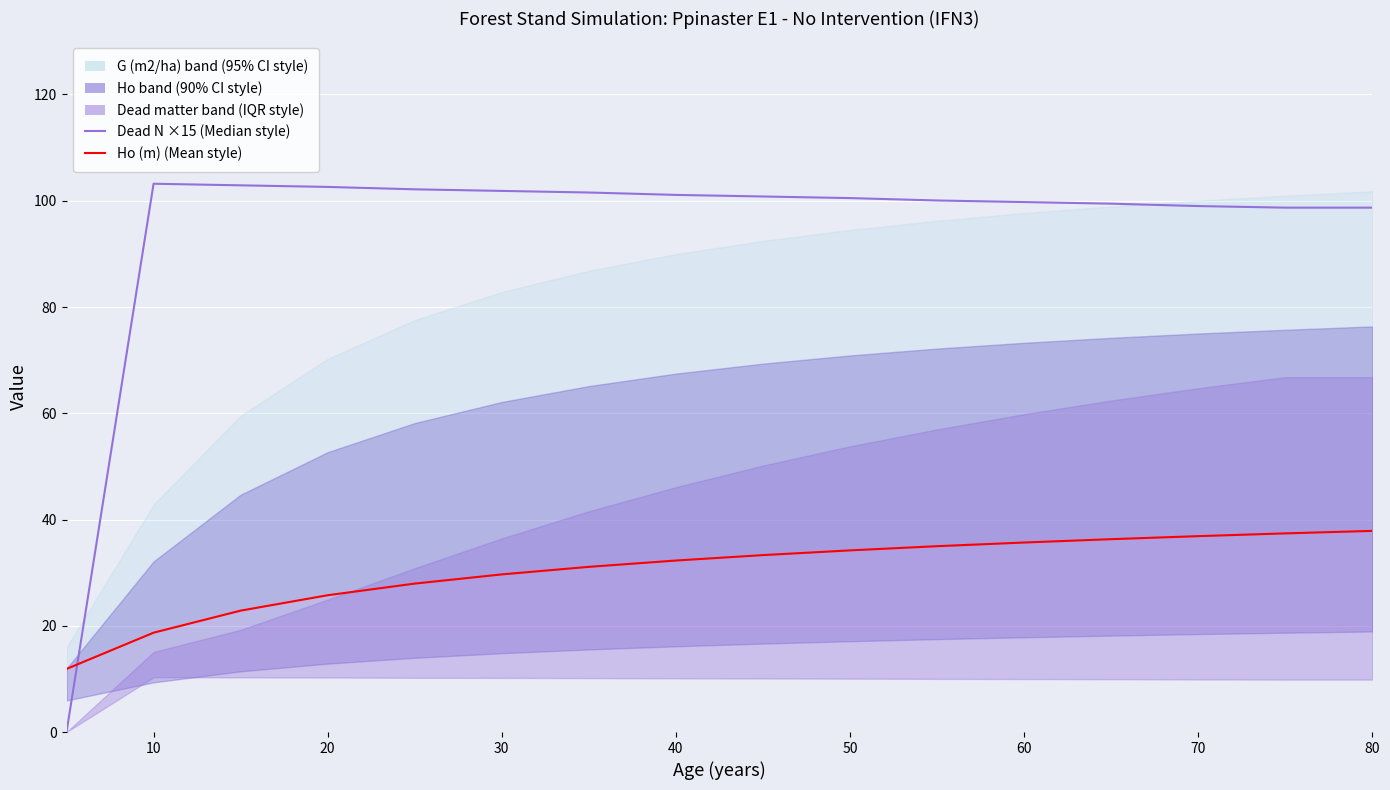

What is the sum of all Ho (m) values?

486.7